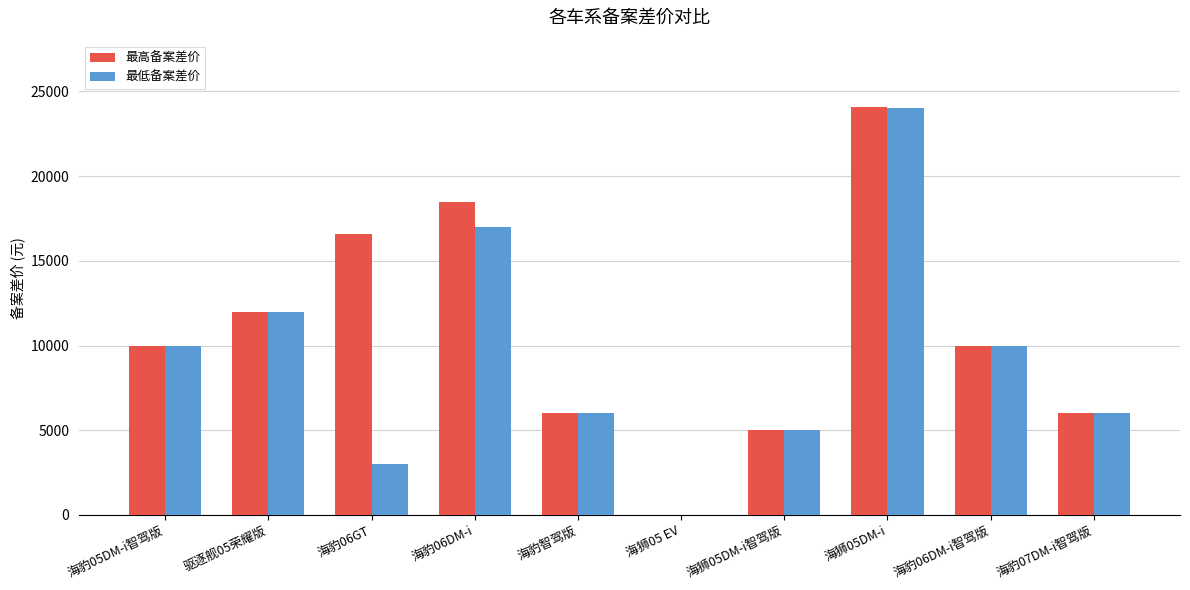

What are all the series names shown in the legend?

最高备案差价, 最低备案差价